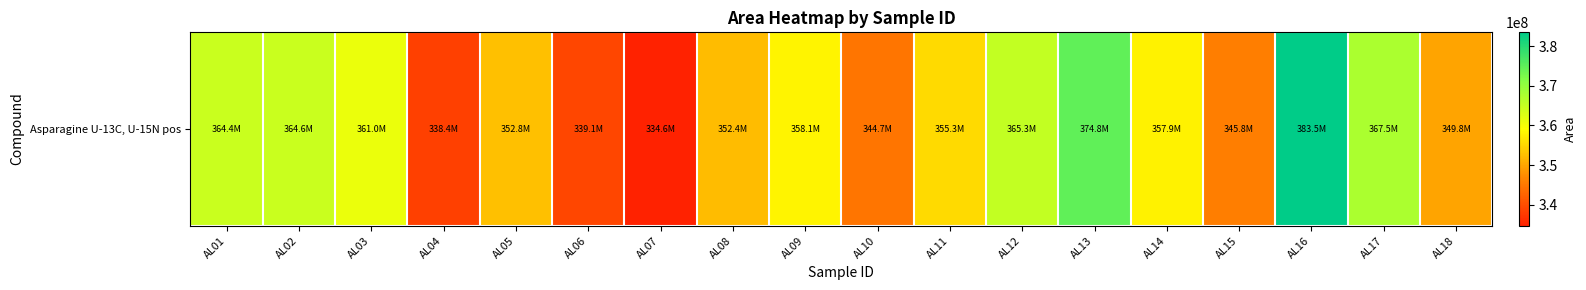

Reading left to right, list all the values displayed in this chart.

364397366	364578112	360971339	338372450	352754142	339095548	334644751	352363323	358084083	344660634	355264288	365289226	374805288	357874288	345758188	383461426	367537432	349813805